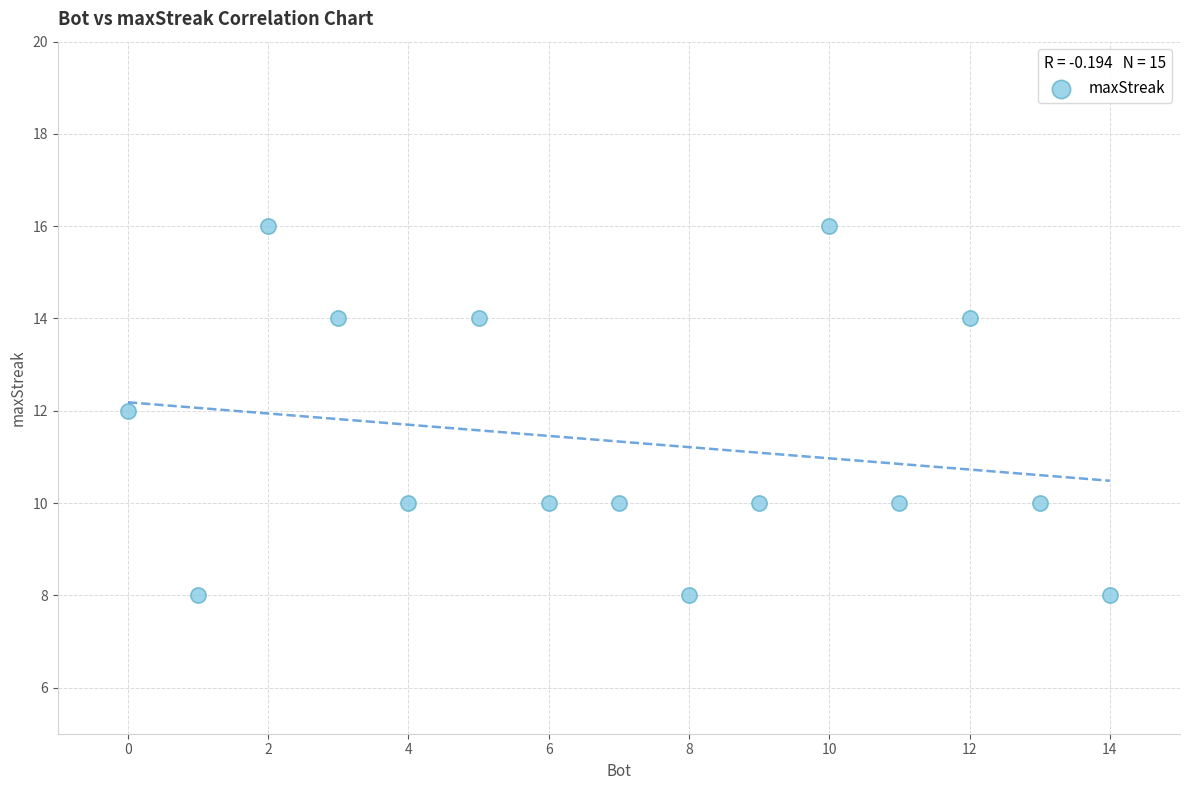

What is the range of X values (max minus min)?

14